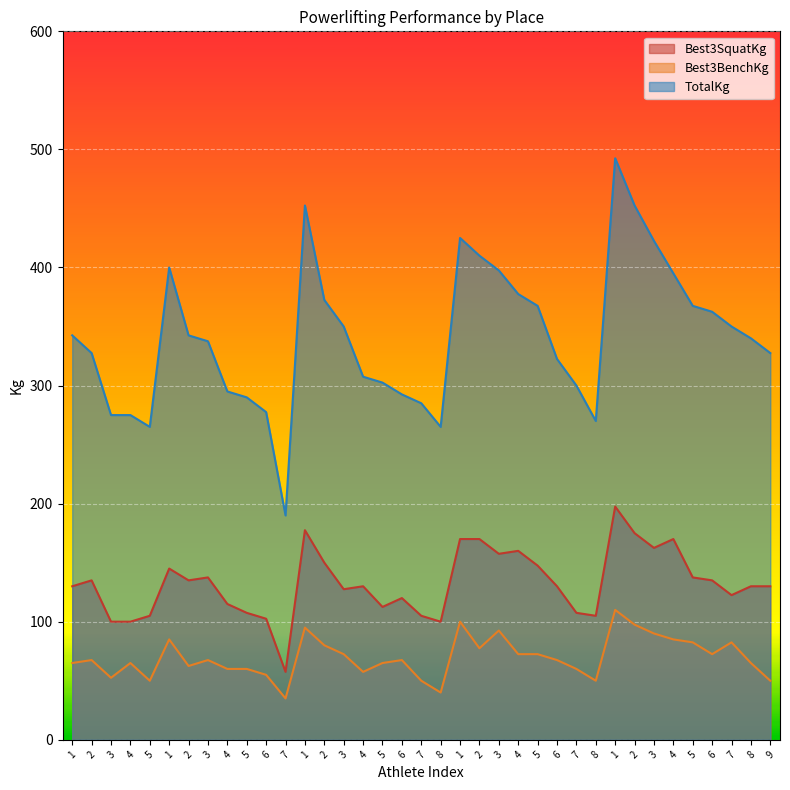

True or false: Best3SquatKg has a value of 184.6 at 4.

False